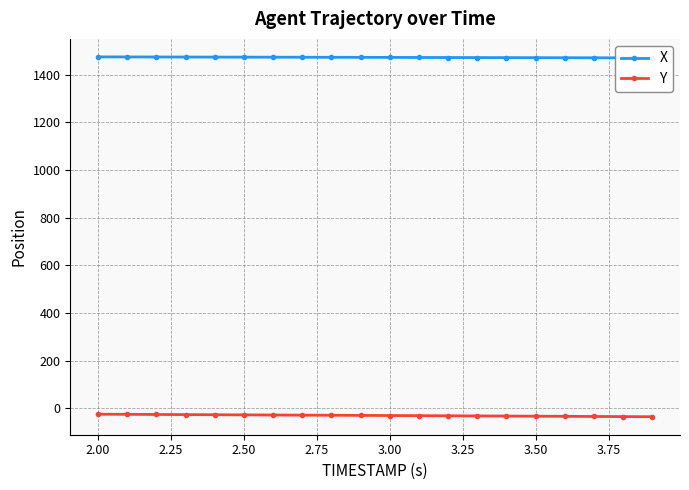

What is the lowest value of the Y series?

-34.7